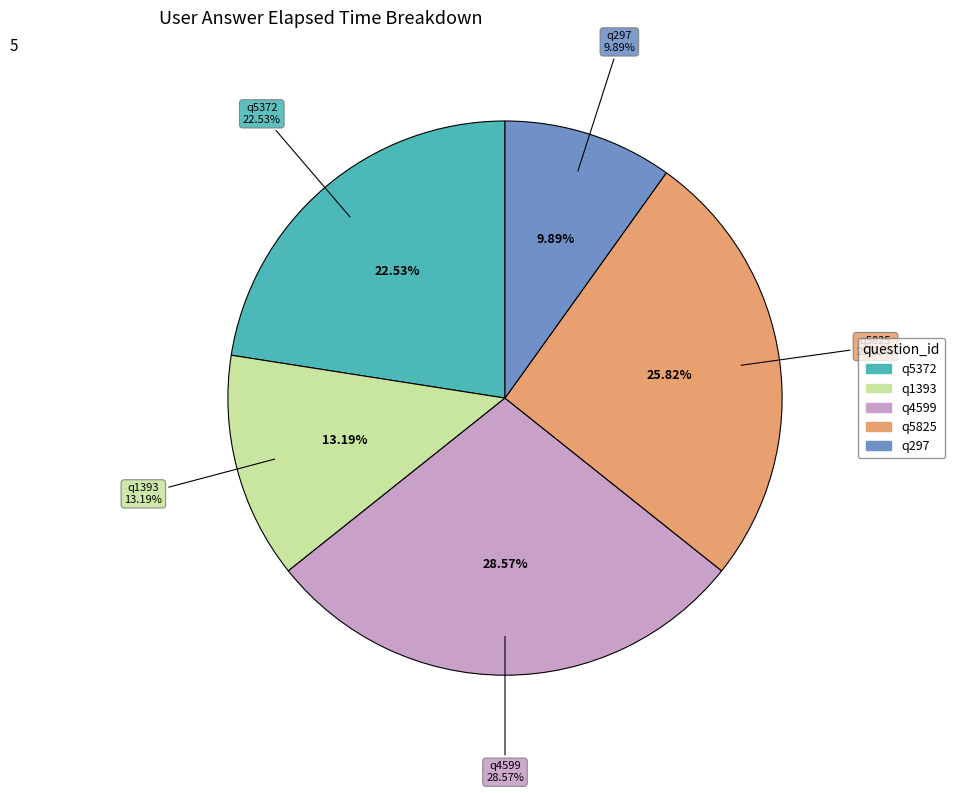

To the nearest percent, what is the difference between the largest and smallest slice percentages?

19%